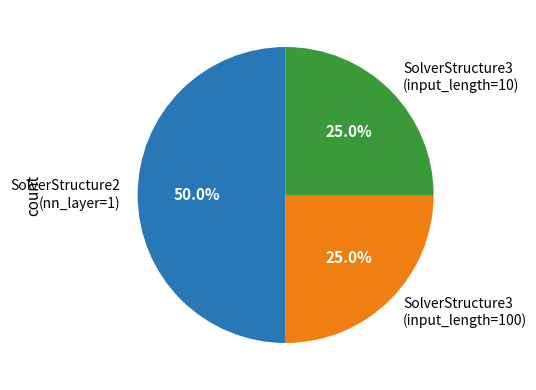

What is the largest slice in the pie chart?

SolverStructure2 (nn_layer=1)